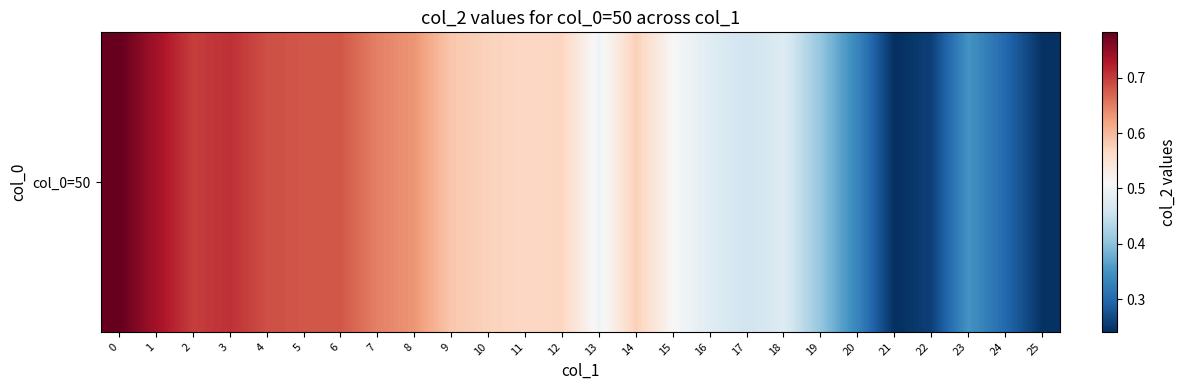

Which category has the lowest value across all series?

21